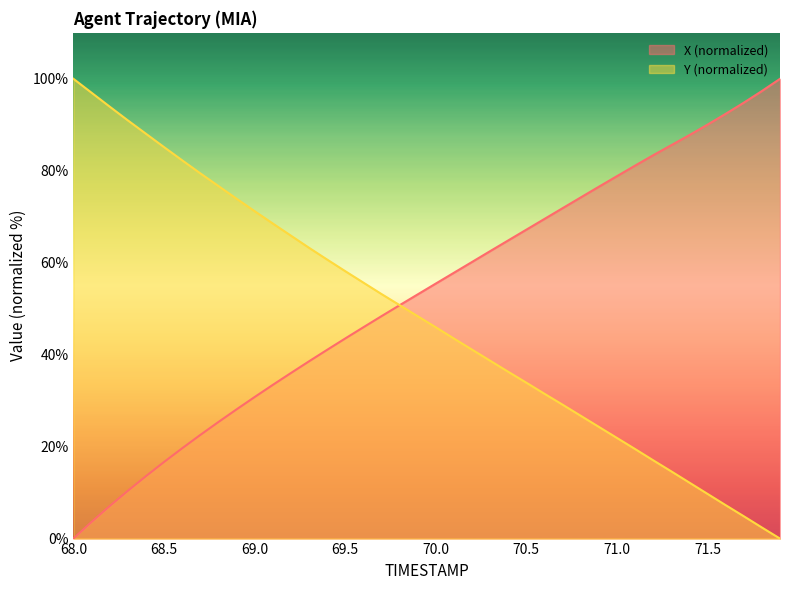

How many times do X and Y cross each other?

1